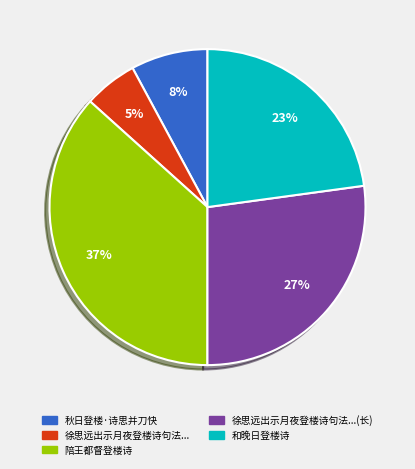

How many slices are in this pie chart?

5